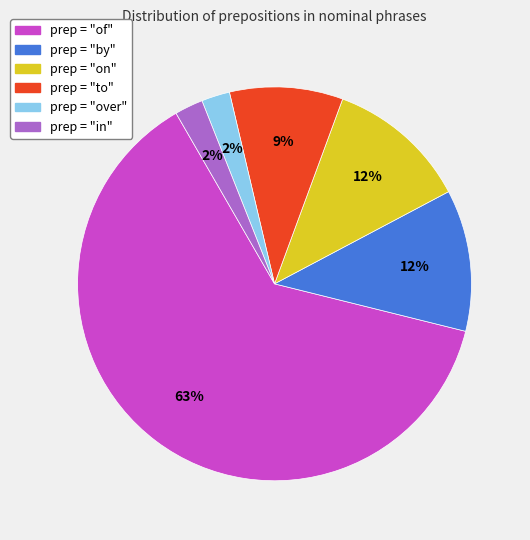

To the nearest percent, what is the average slice percentage?

17%